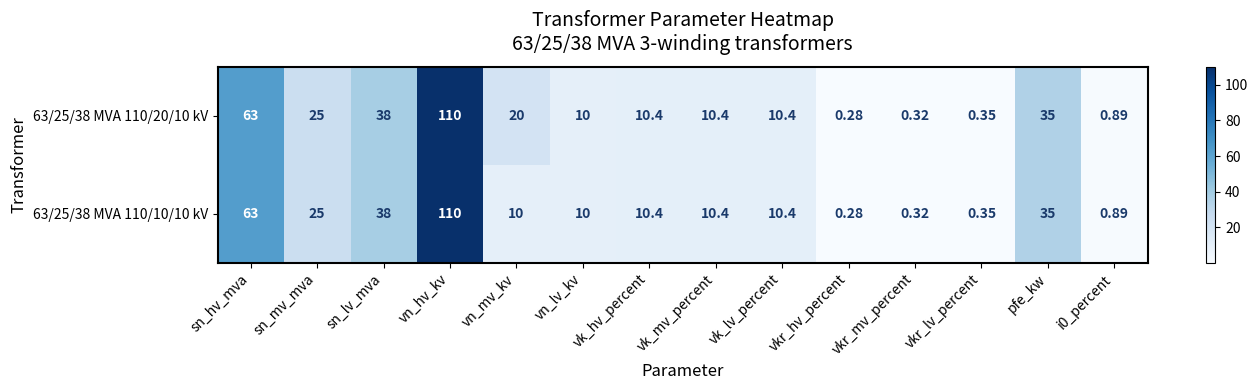

How many data points does each series have?

14